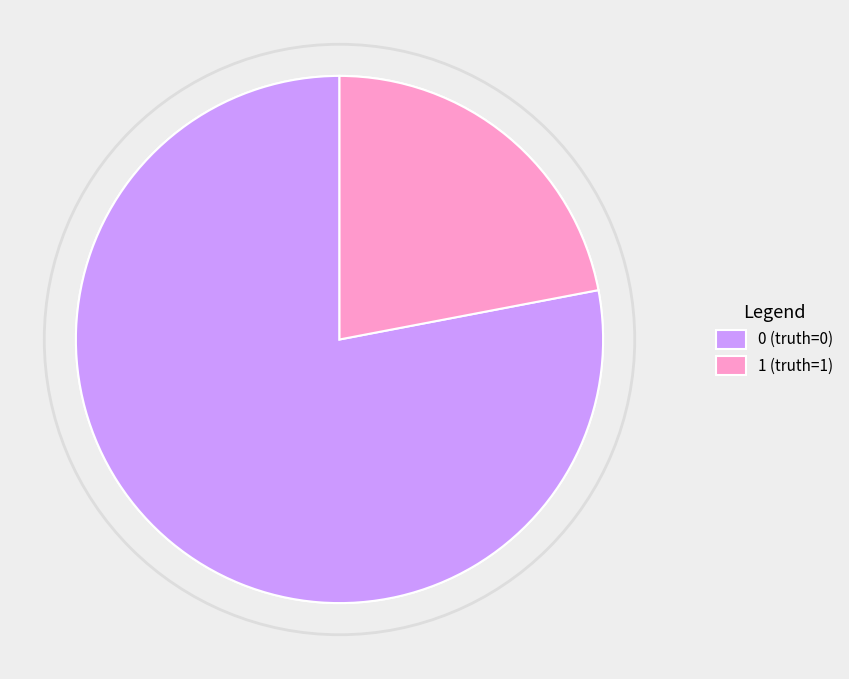

Do 1 (truth=1) and 0 (truth=0) together represent more than half of the pie?

Yes